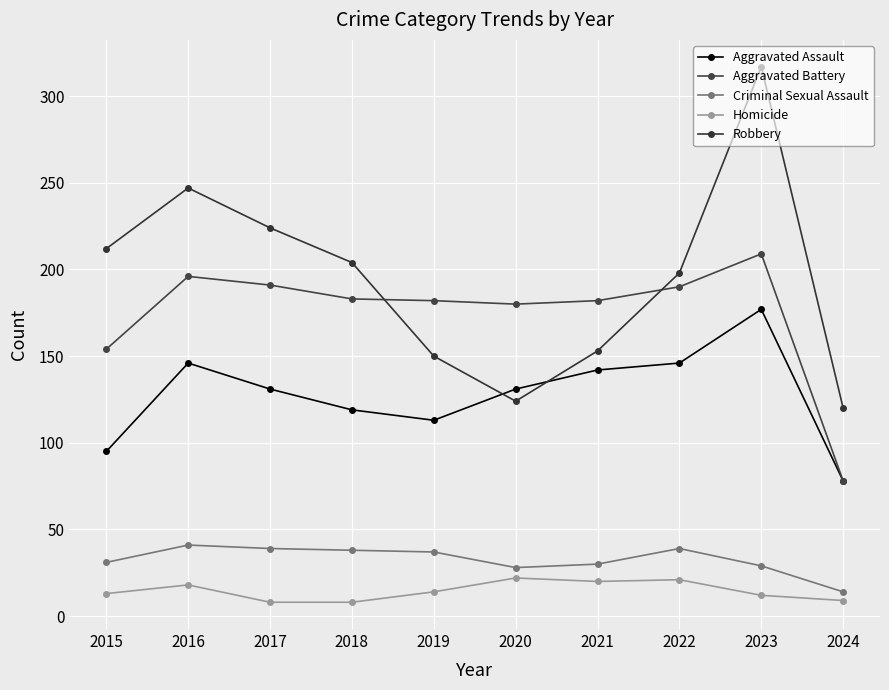

True or false: Homicide and Robbery cross at least once.

False